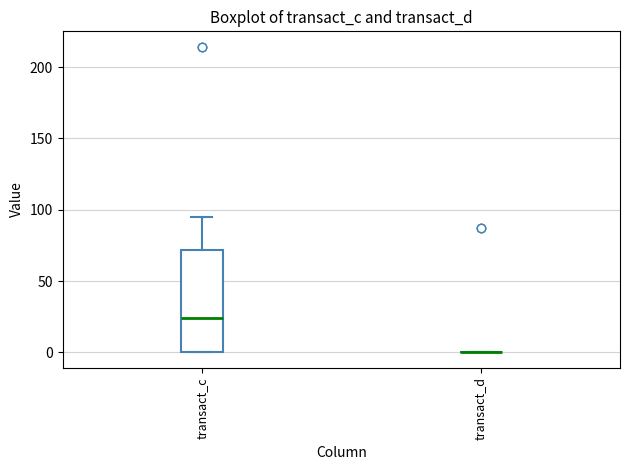

Reading left to right, read every box against the y-axis: the position of its median line, the range the box covers, and the ends of its whiskers. The values are not printed on the chart, so give them approximately, as read against the axis.

transact_c: median 25, box 0 to 70, whiskers 0 to 95
transact_d: box collapsed to a line at 0, whiskers 0 to 0